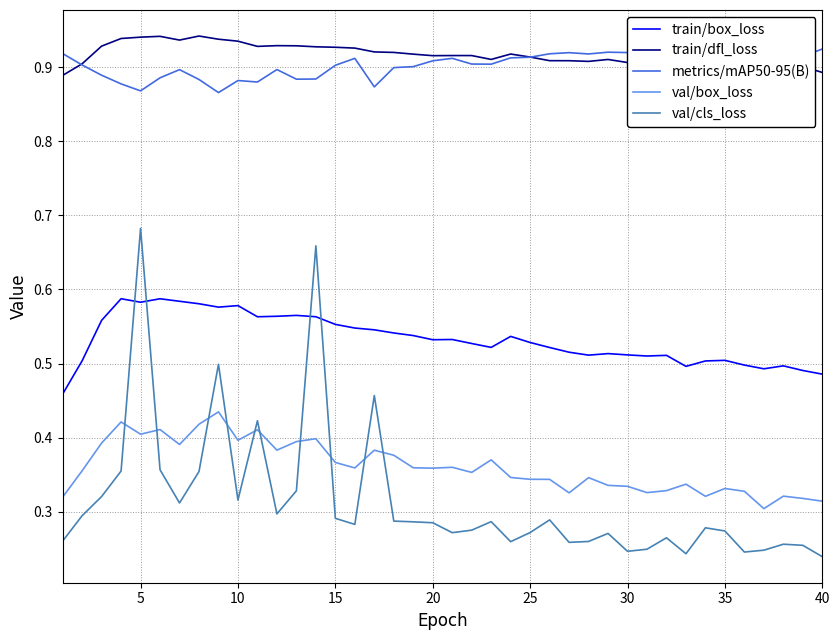

What is the difference between the maximum and minimum values in the train/dfl_loss series?

0.1